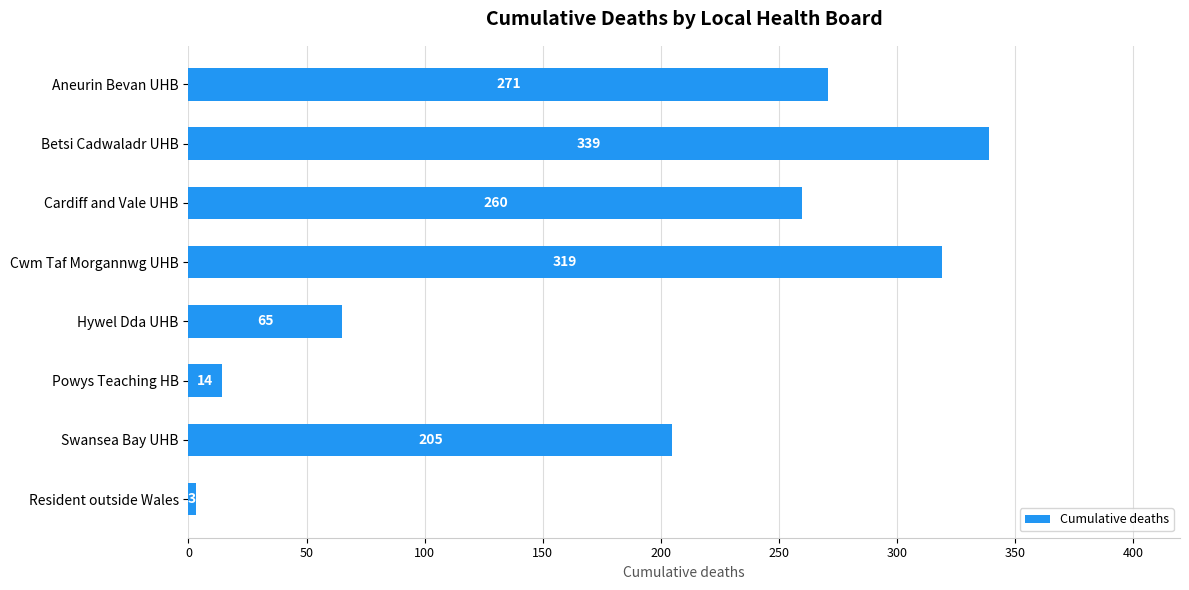

Reading top to bottom, what are all the values shown in this chart?

Aneurin Bevan UHB=271	Betsi Cadwaladr UHB=339	Cardiff and Vale UHB=260	Cwm Taf Morgannwg UHB=319	Hywel Dda UHB=65	Powys Teaching HB=14	Swansea Bay UHB=205	Resident outside Wales=3